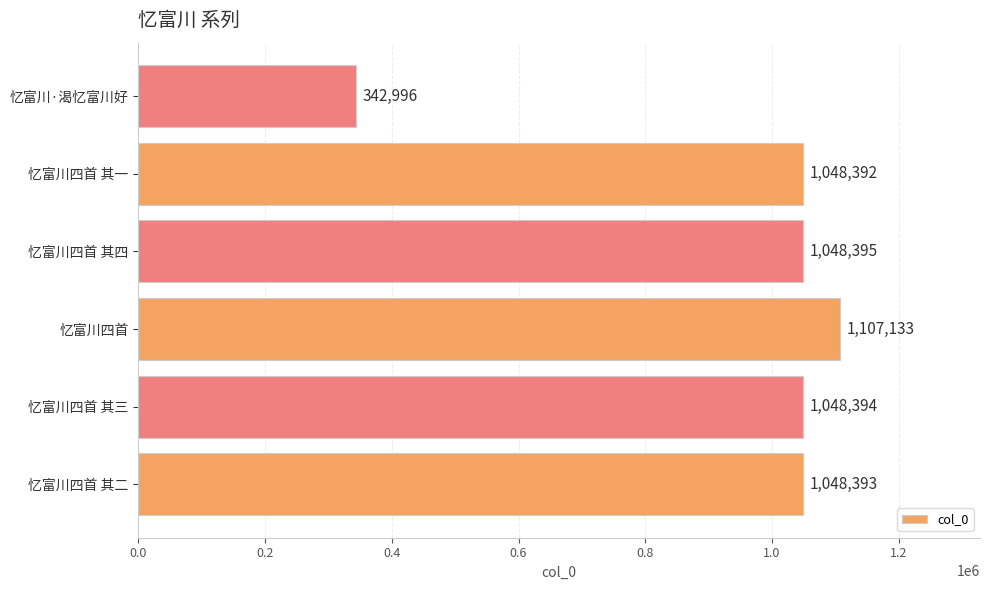

The value at 忆富川四首 其四 is 1048395. True or false?

True